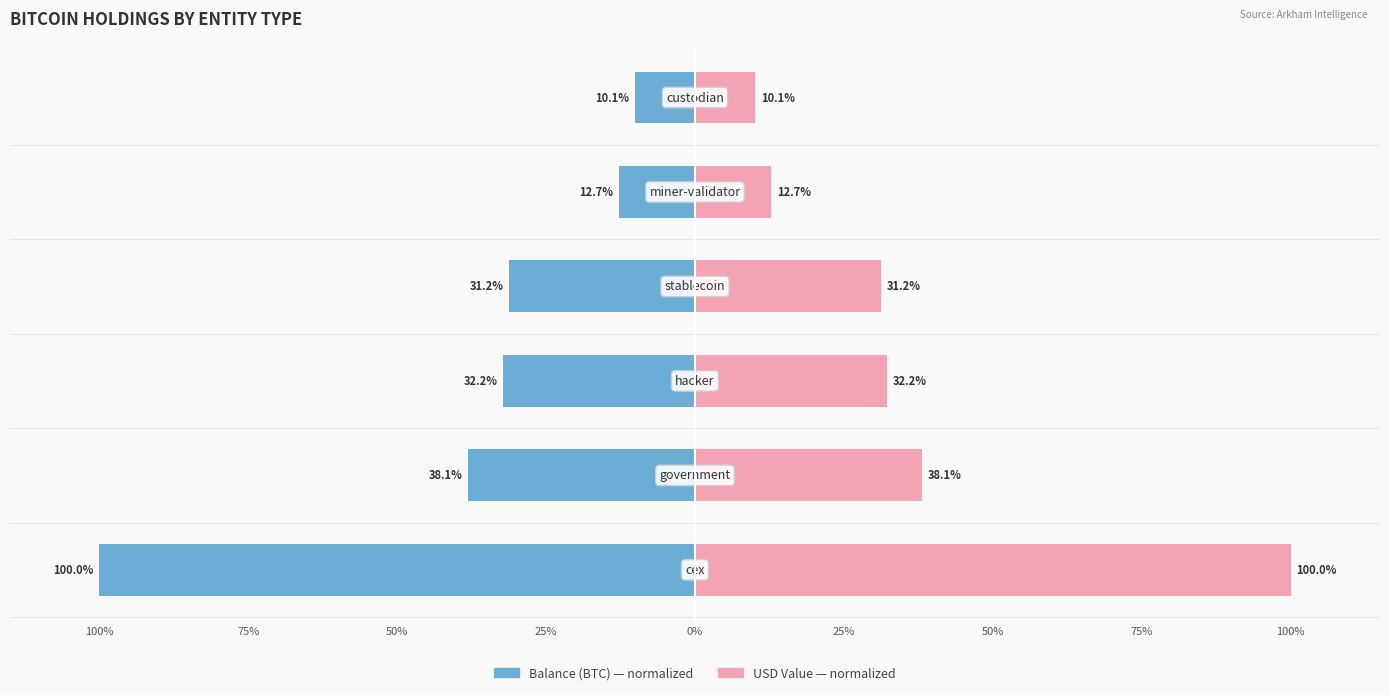

Are the bars grouped side by side (vs. stacked)?

Yes